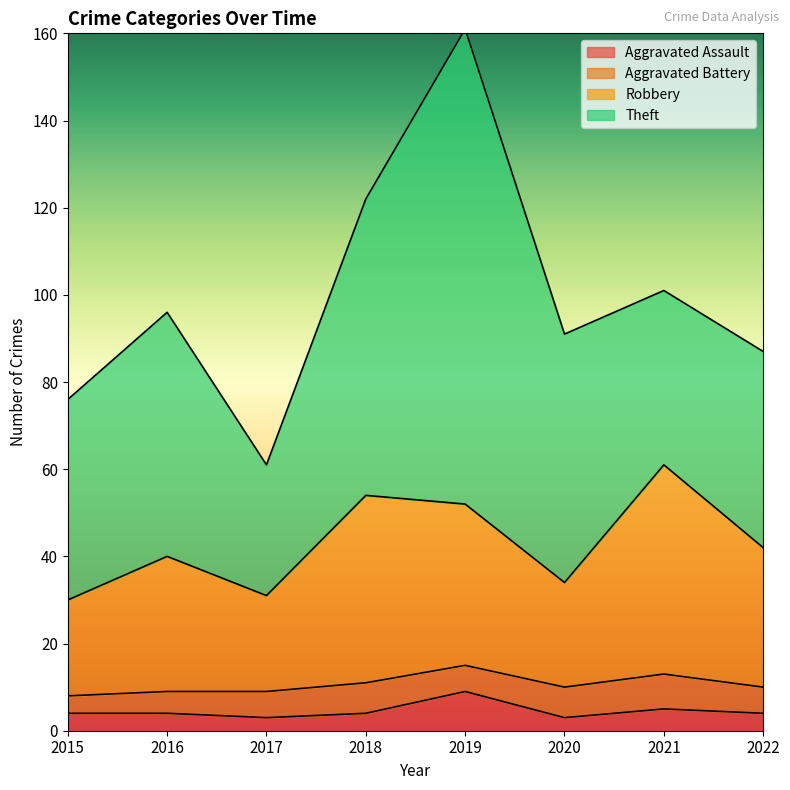

At which label does Robbery first exceed 42?

2018